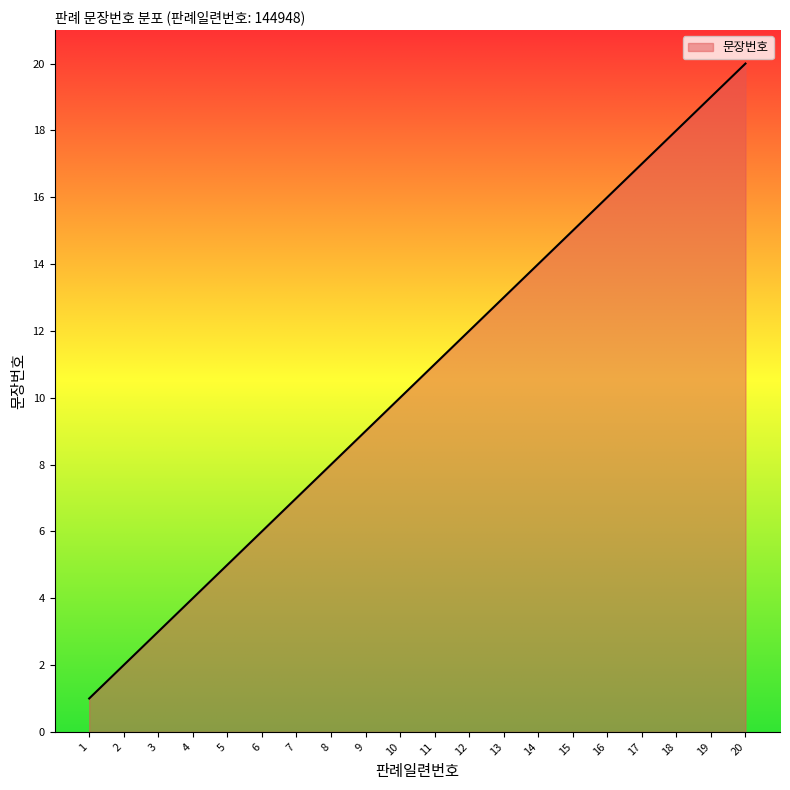

List the labels in order of value, largest first.

20, 19, 18, 17, 16, 15, 14, 13, 12, 11, 10, 9, 8, 7, 6, 5, 4, 3, 2, 1